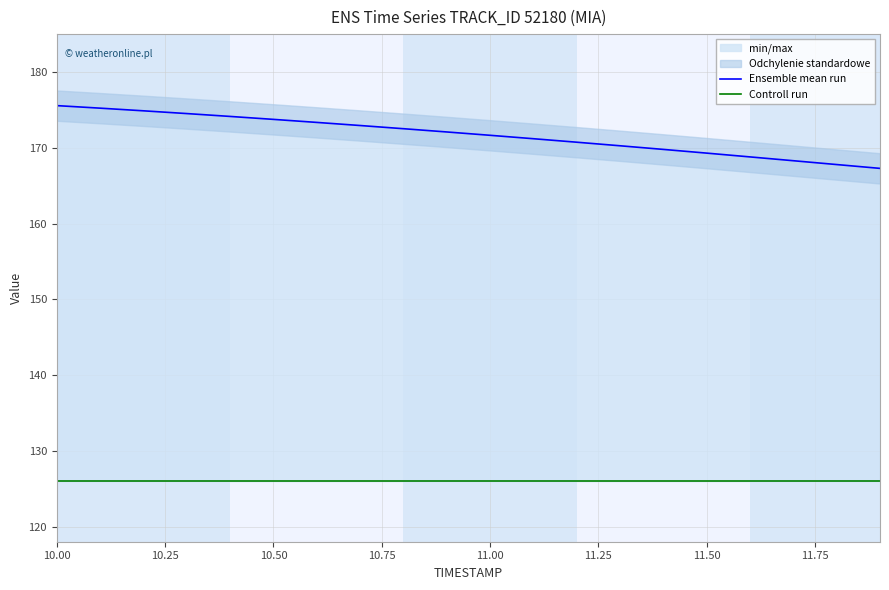

Which label corresponds to the largest value in the chart?

10.00